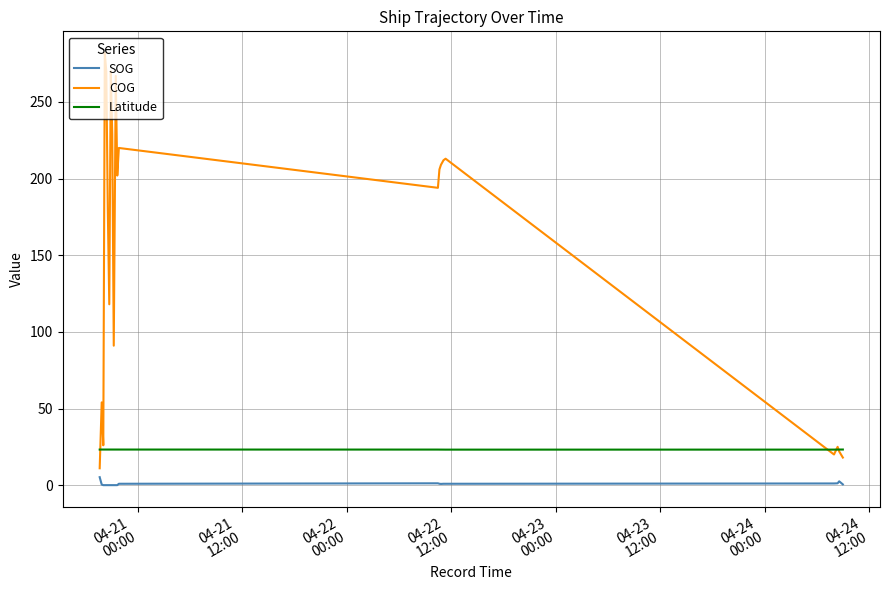

True or false: SOG and Latitude intersect in this chart.

False